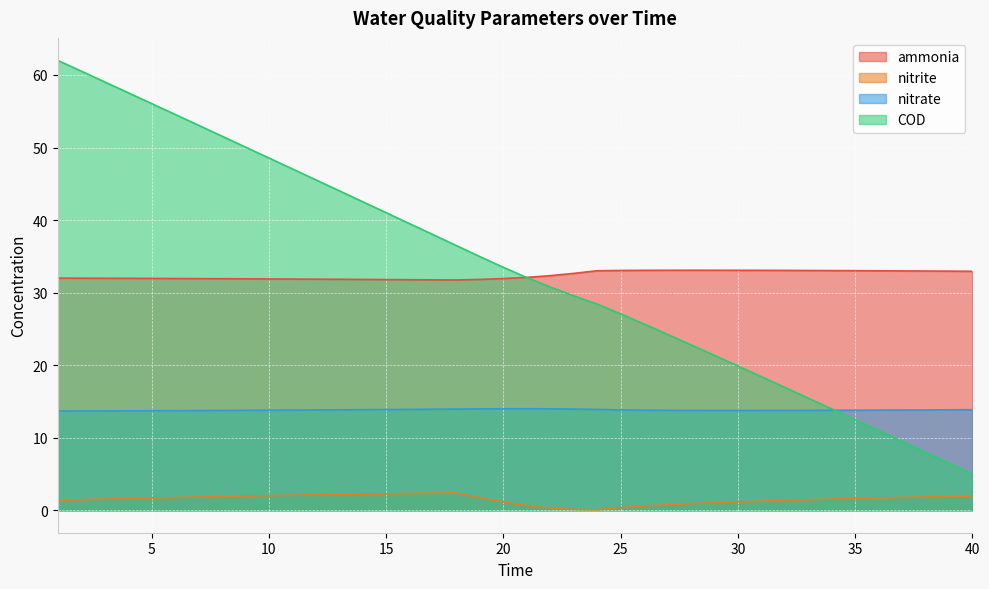

What is the difference between the second highest and second lowest values in the COD series?

54.0